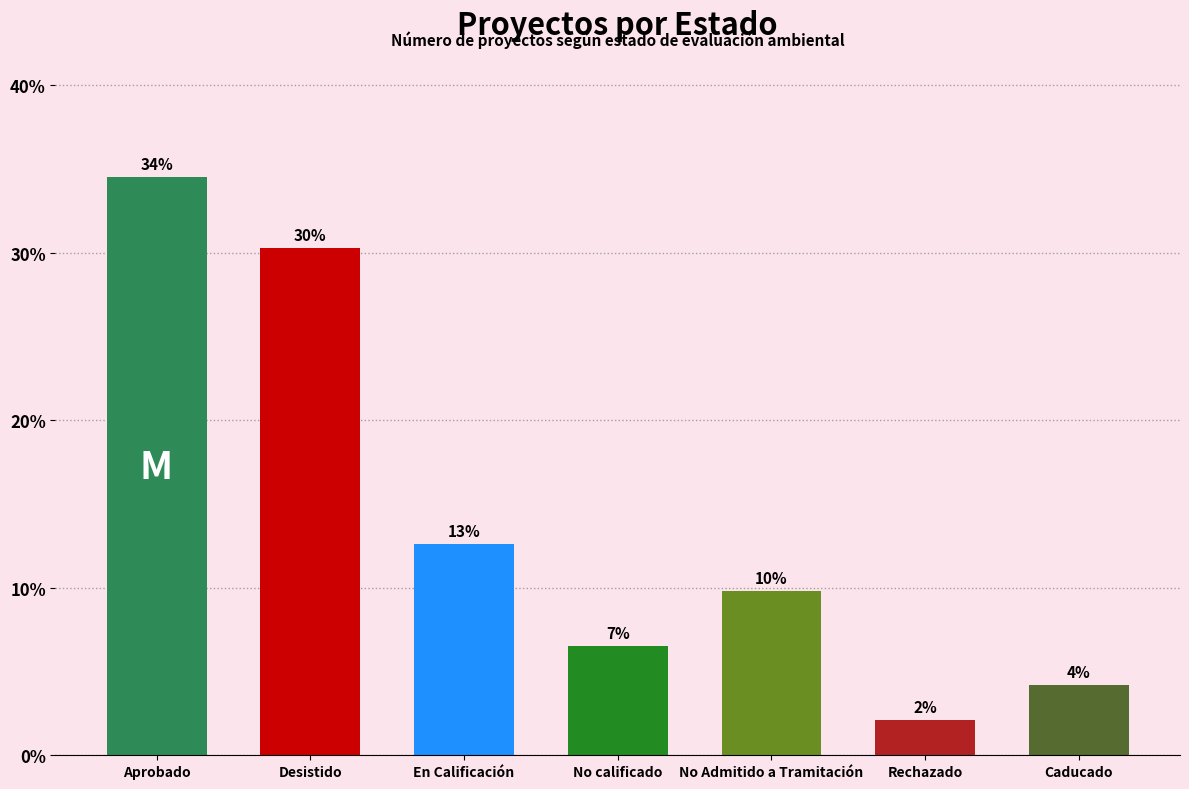

What is the label of the 1st bar from the right?

Caducado